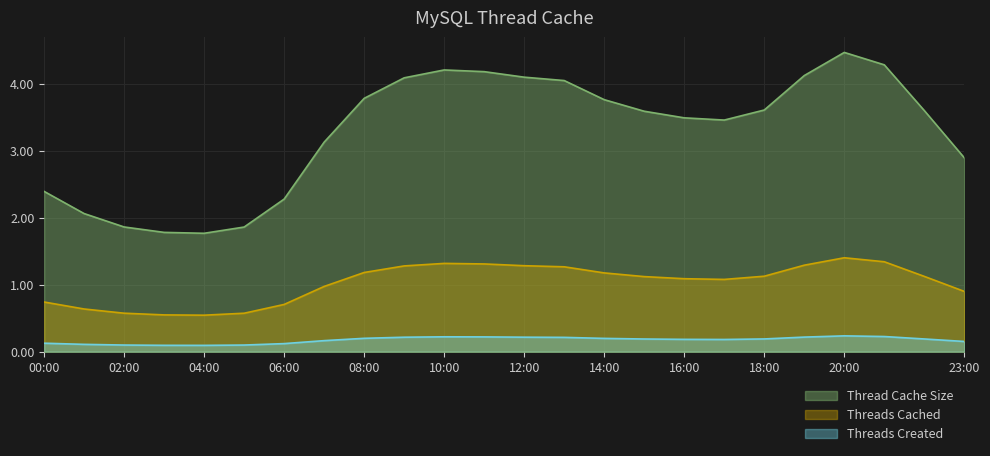

How many data points does each series have?

24